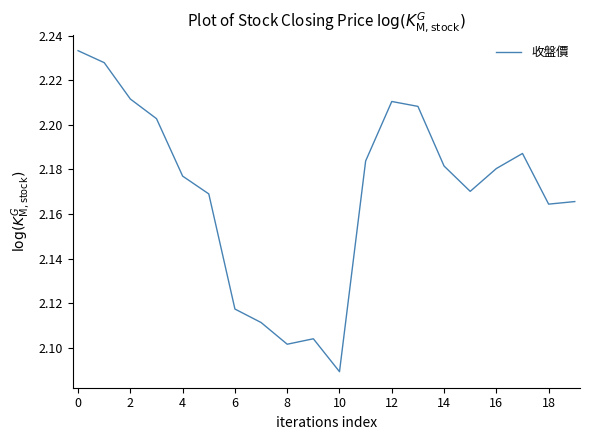

How many categories are shown in the chart?

20